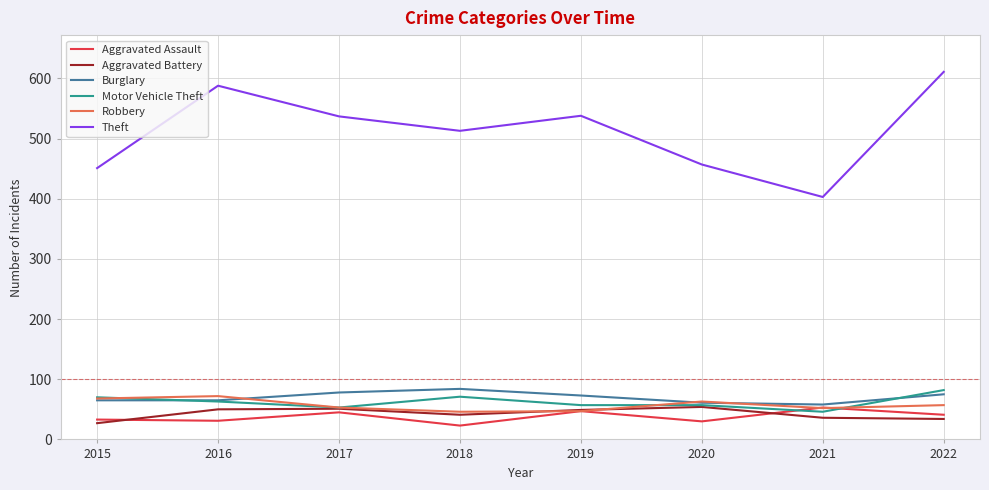

Which series has the largest total across all categories?

Theft